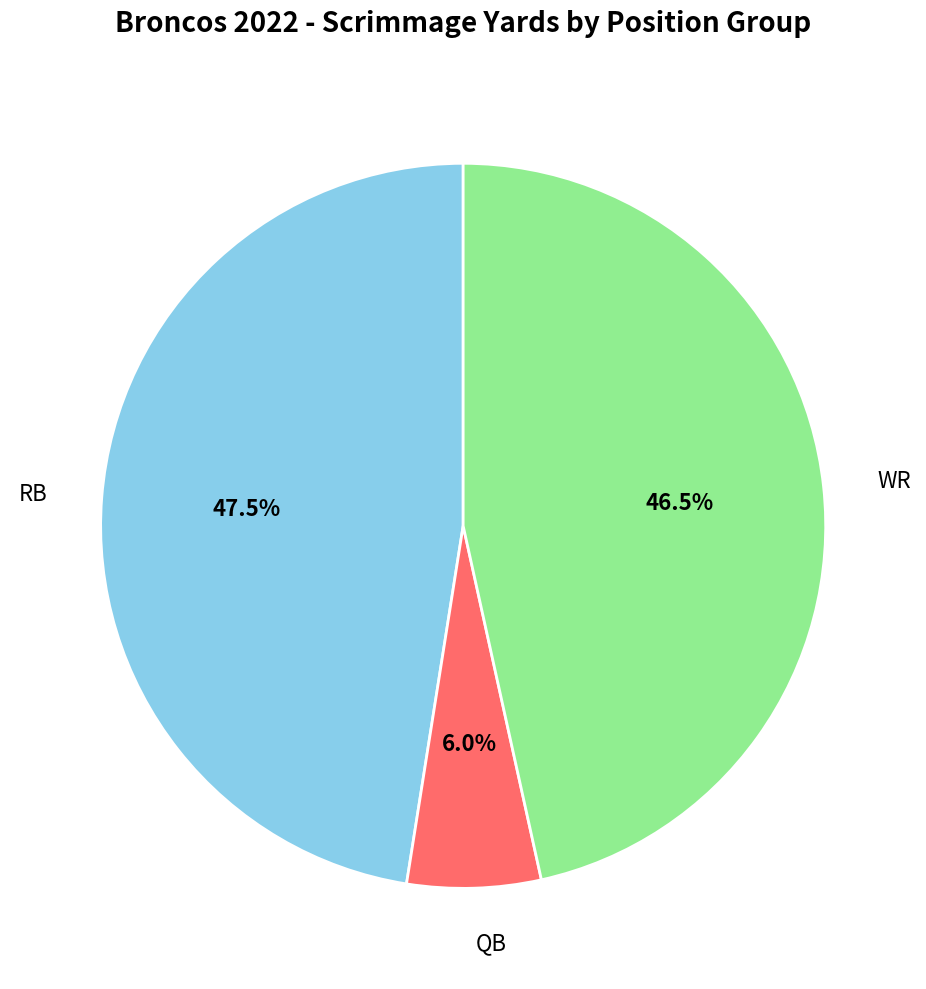

How many slices are in this pie chart?

3